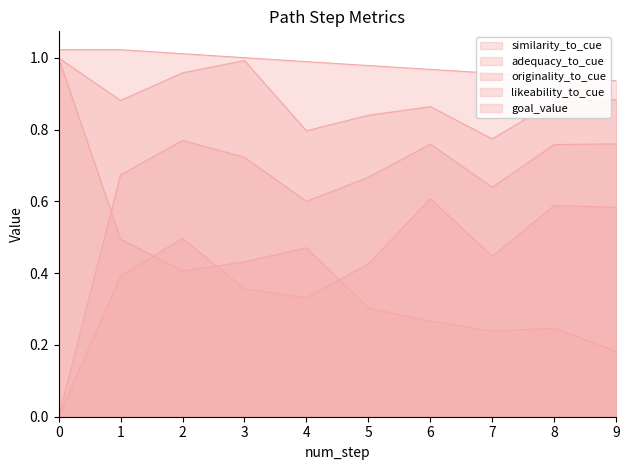

True or false: originality_to_cue and goal_value intersect in this chart.

False